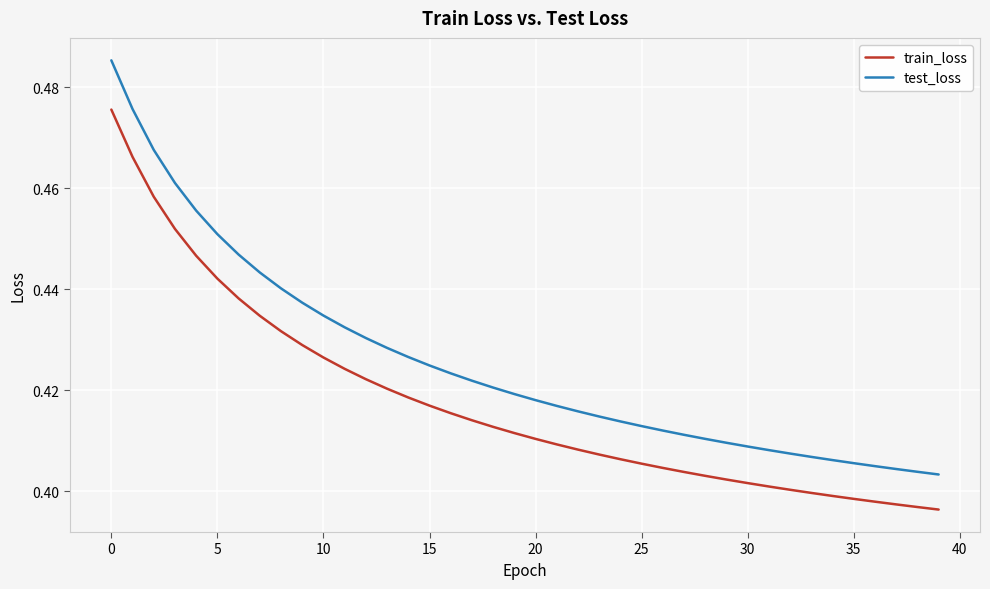

List the series in order of their peak value, lowest first.

train_loss, test_loss